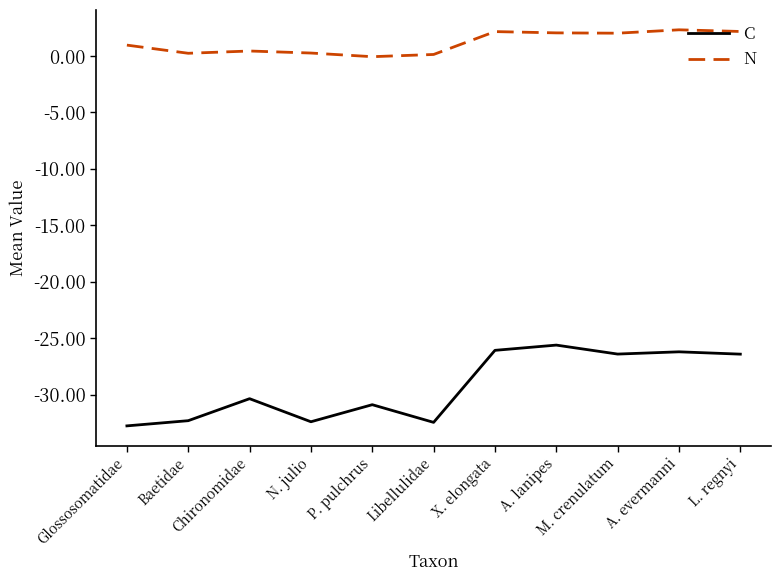

Count the number of data series in this chart.

2